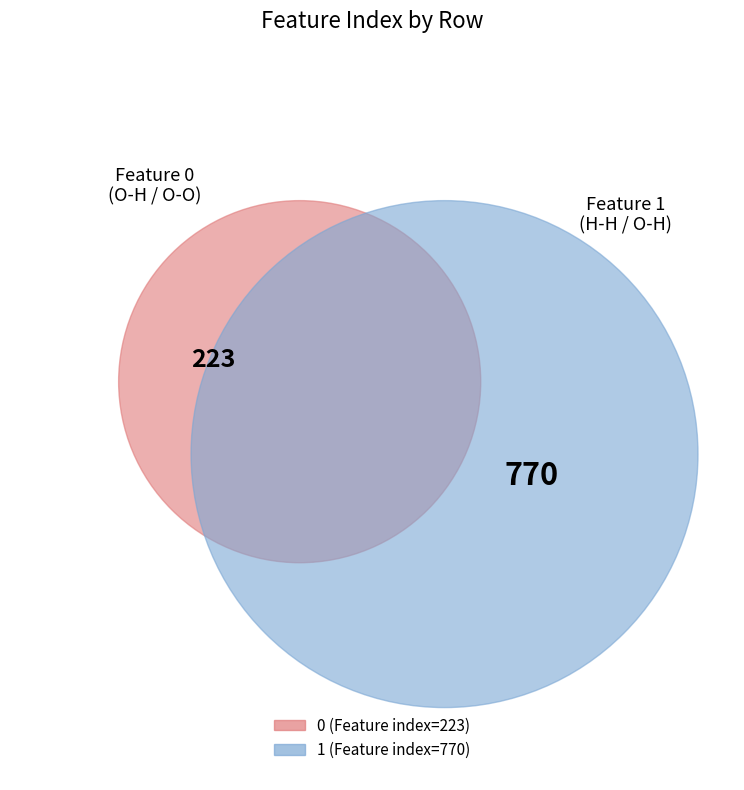

What is the largest slice in the pie chart?

1